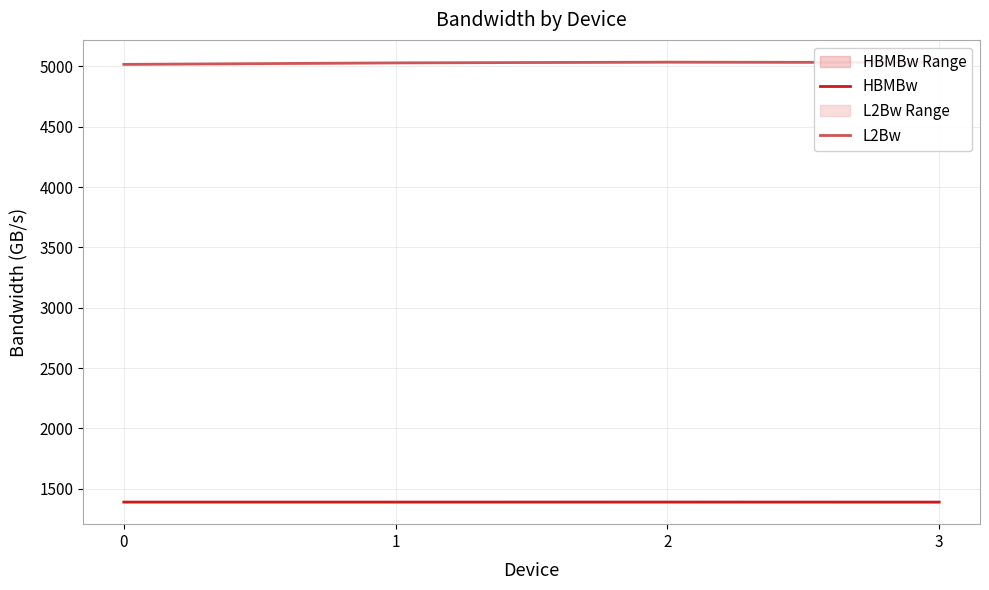

What is the sum of the L2Bw values at 3 and 0?

10050.0